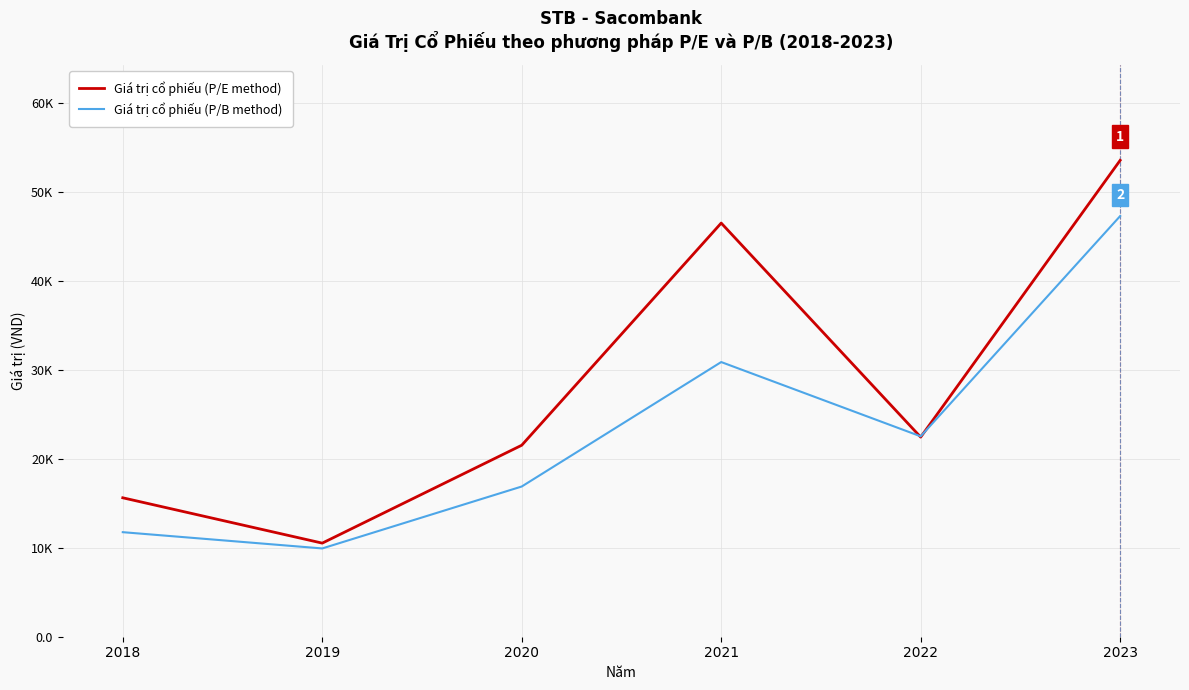

What is the average value of the Giá trị cổ phiếu (P/E method) series?

28375.8